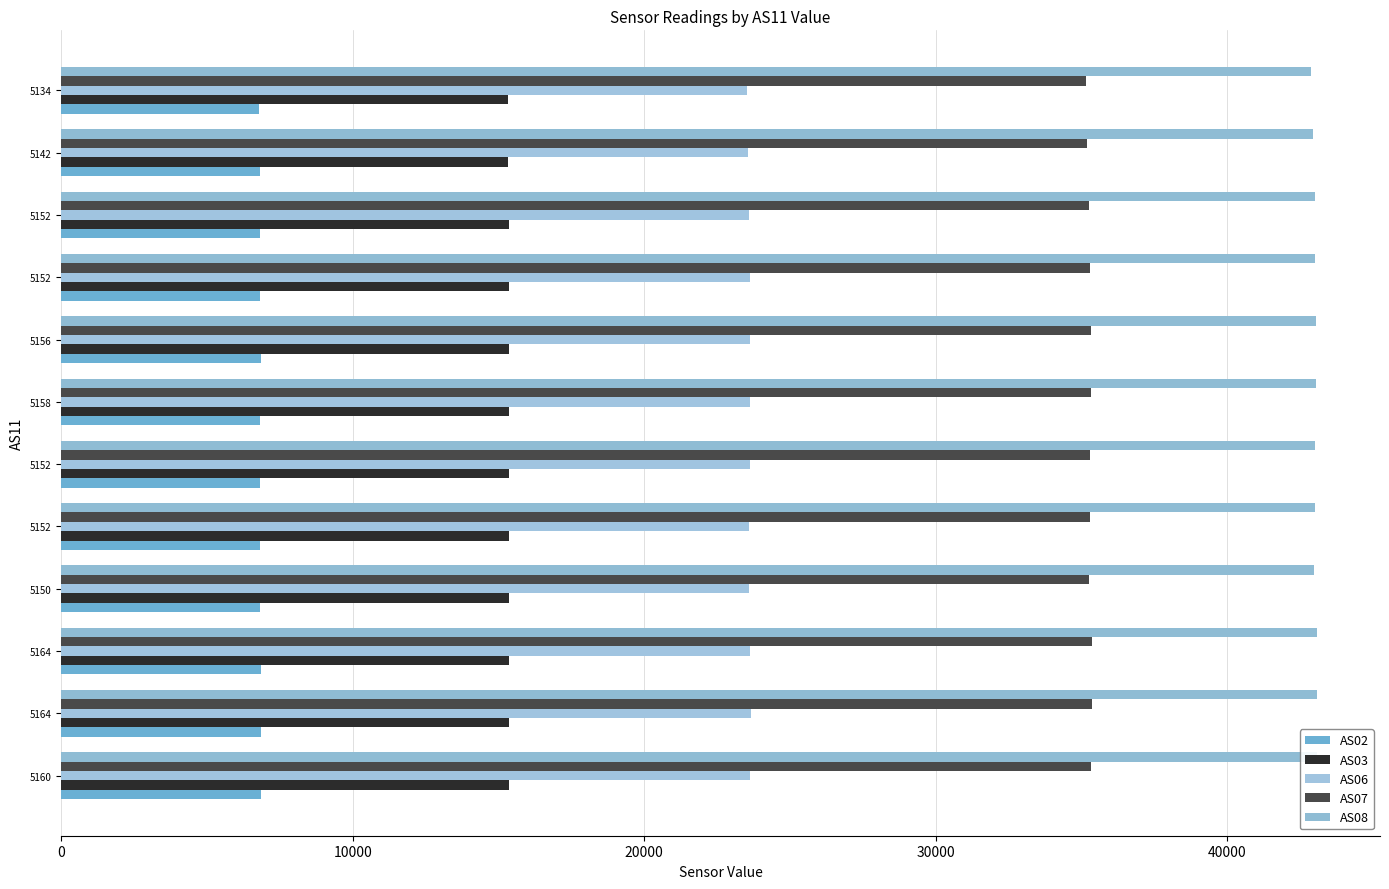

What is the average value of the AS03 series?

15361